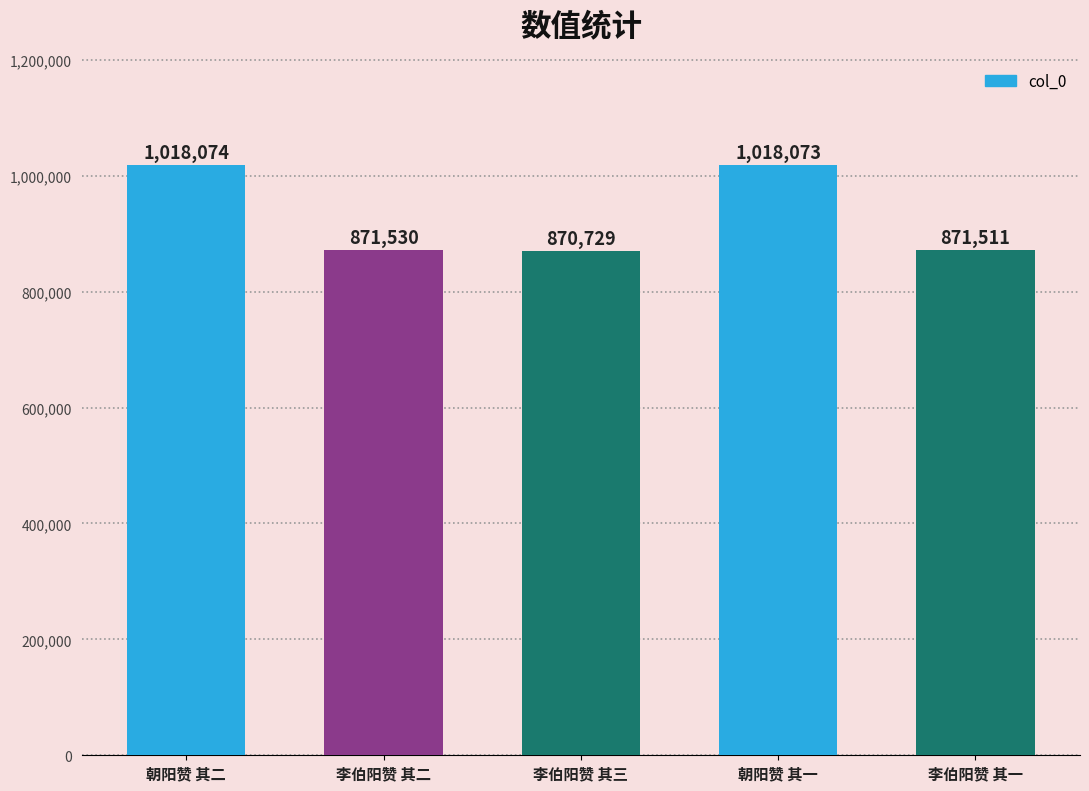

How many values are below 871530?

2